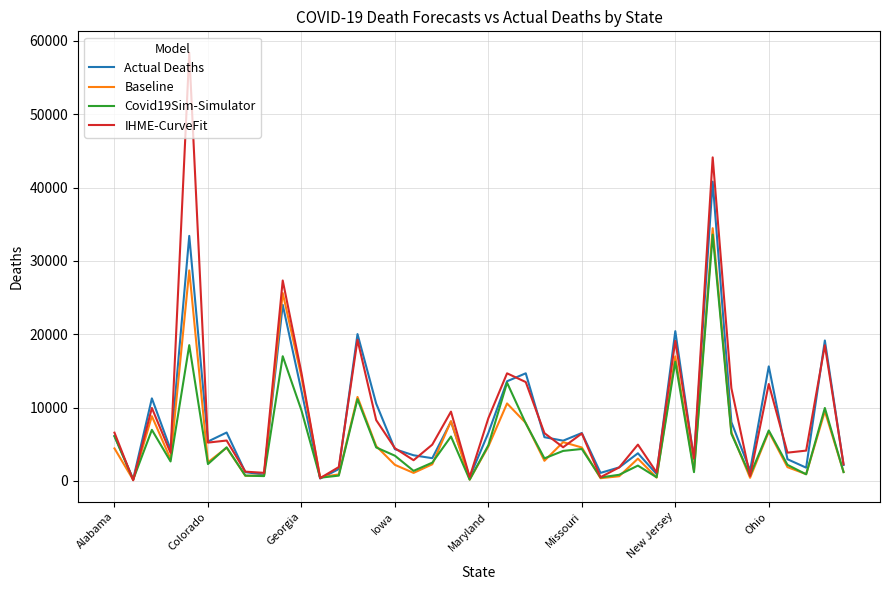

Which series has the widest spread of values?

IHME-CurveFit